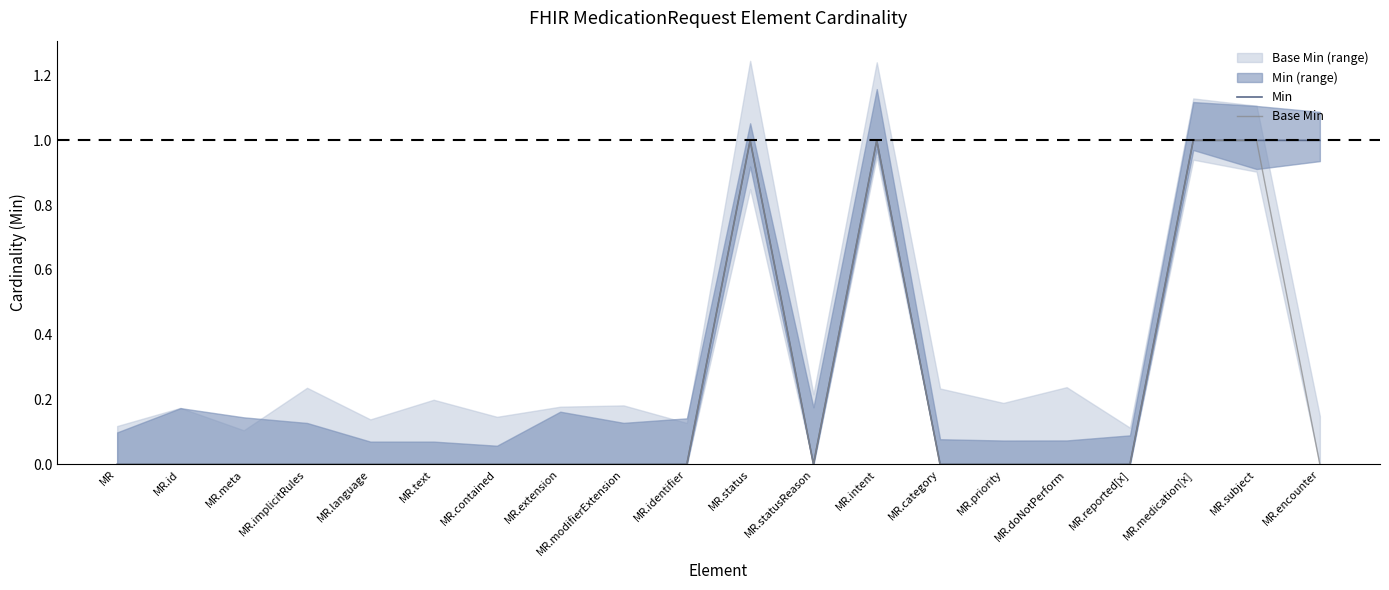

Which series has the largest total across all categories?

Min